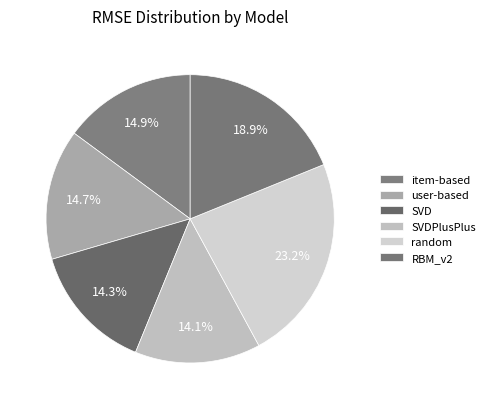

What is the total percentage of item-based and RBM_v2?

33.7%